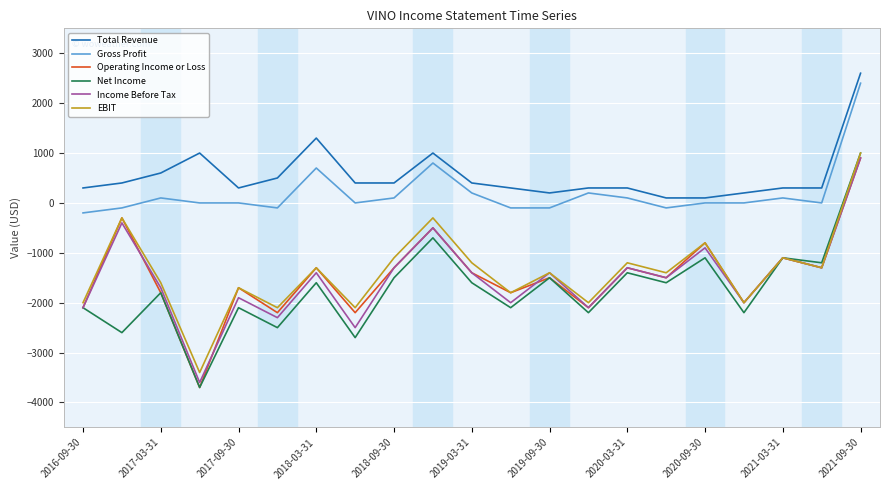

Does the chart have visible grid lines?

Yes